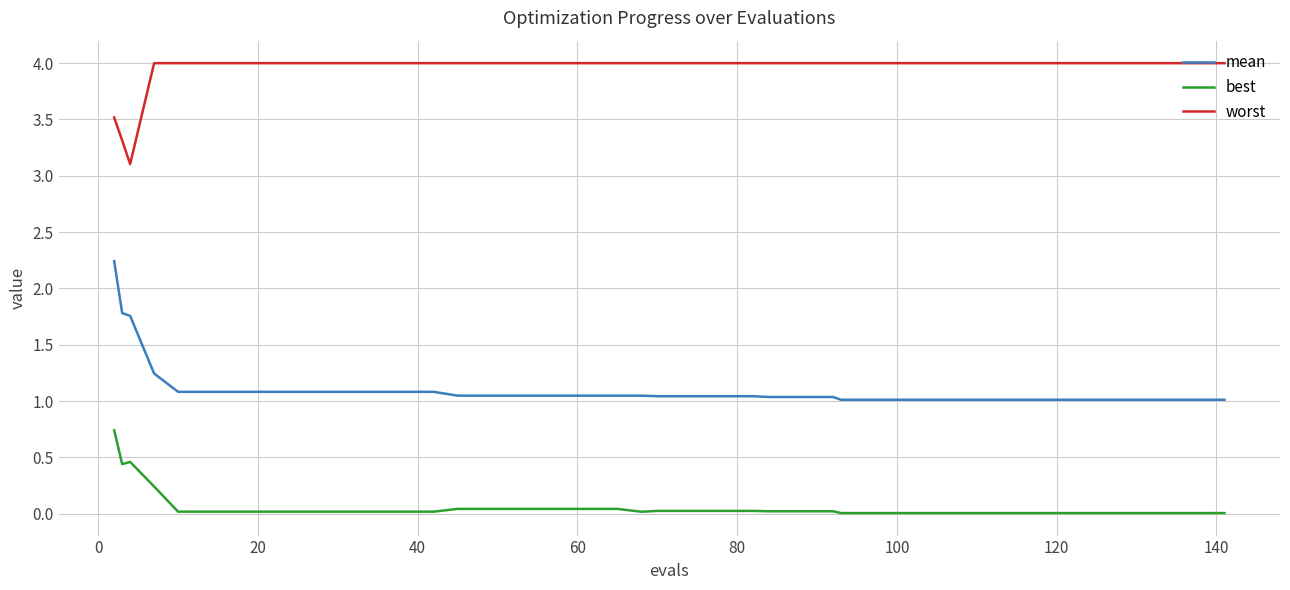

List the series in order of their overall mean, lowest first.

best, mean, worst